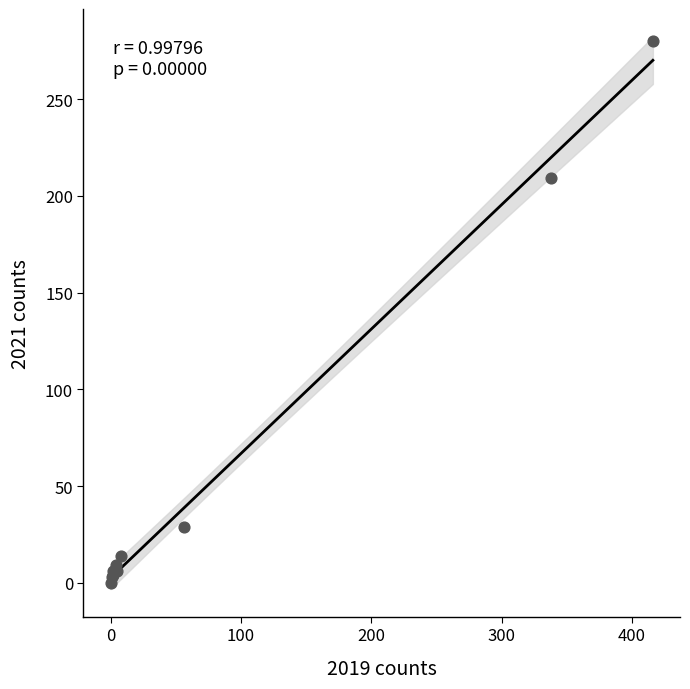

What Y value in the scatter plot is closest to 140?

209